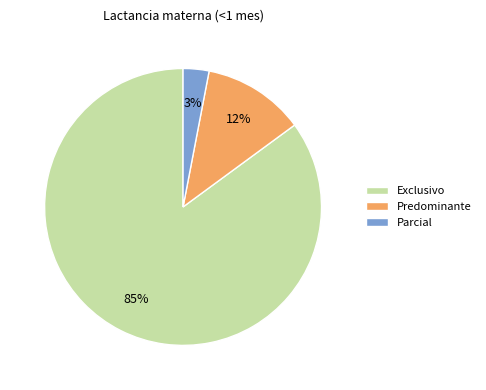

Rank the categories by value from lowest to highest.

Parcial, Predominante, Exclusivo